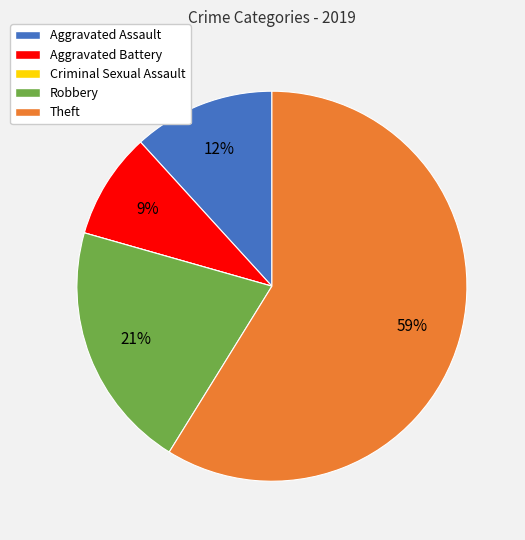

True or false: Theft accounts for 65% of the total.

False